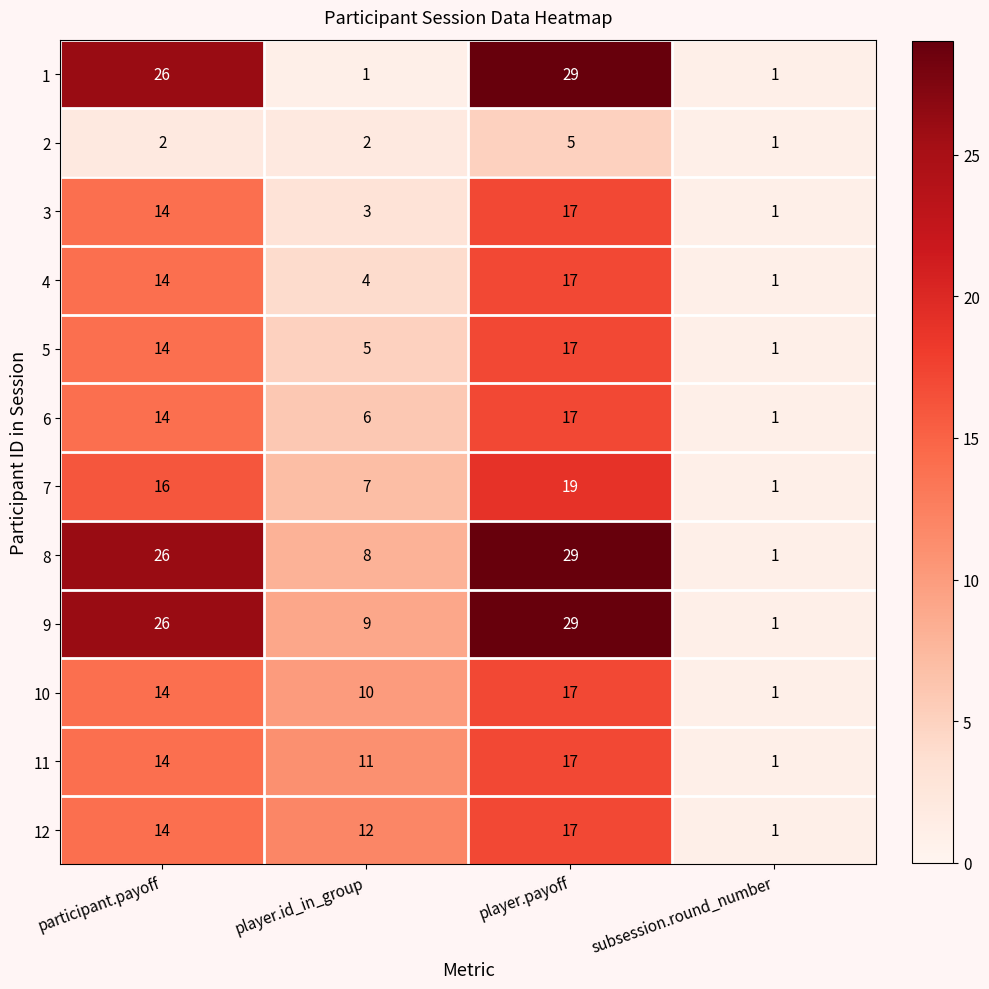

Count the 6 values in the range 6 to 17.

3